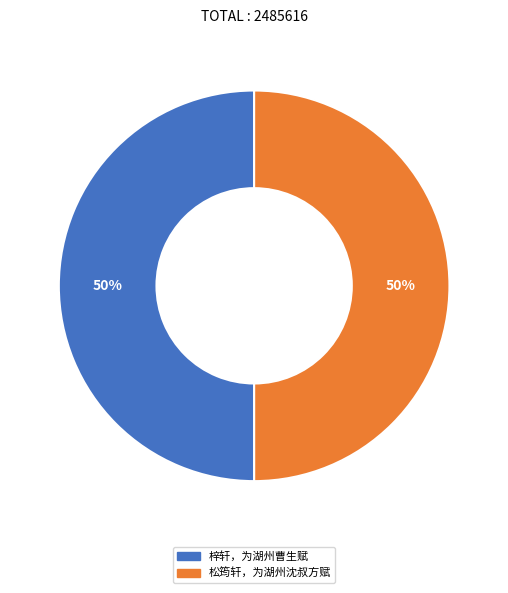

Approximately how many times larger is the value at 松筠轩，为湖州沈叔方赋 compared to 梓轩，为湖州曹生赋?

1.0